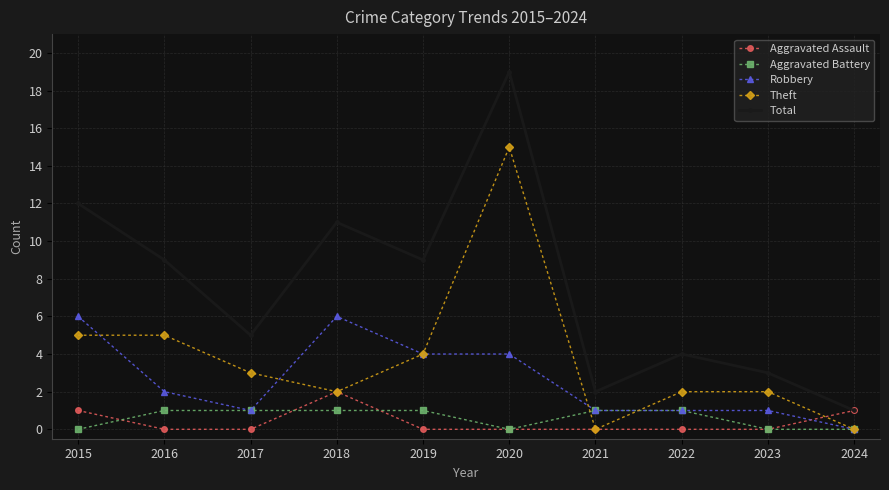

What is the average value of the Aggravated Battery series?

1